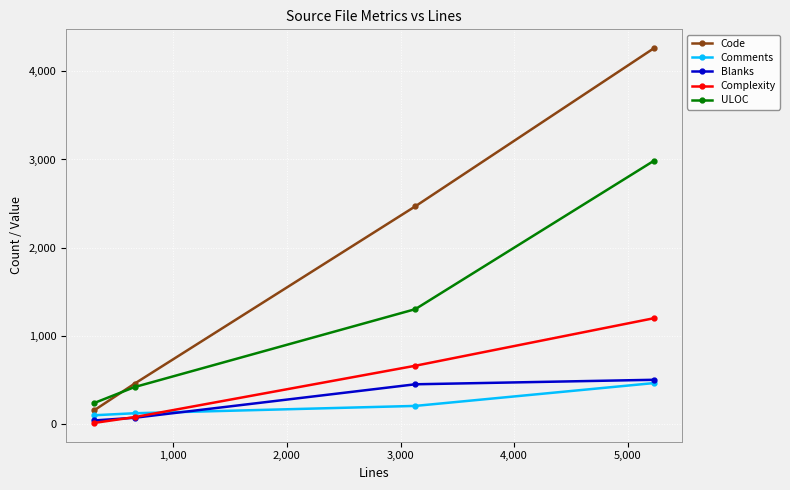

True or false: ULOC has more than 0 interior local peaks.

False